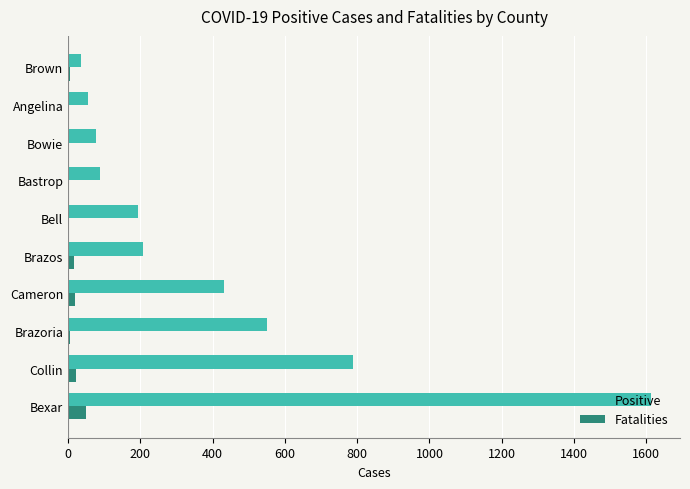

Which series changed the most between Collin and Bowie?

Positive